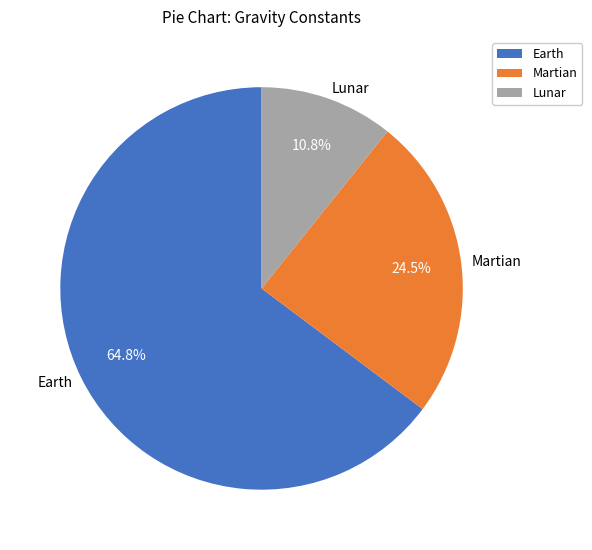

To the nearest percent, what is the difference between the largest and smallest slice percentages?

54%